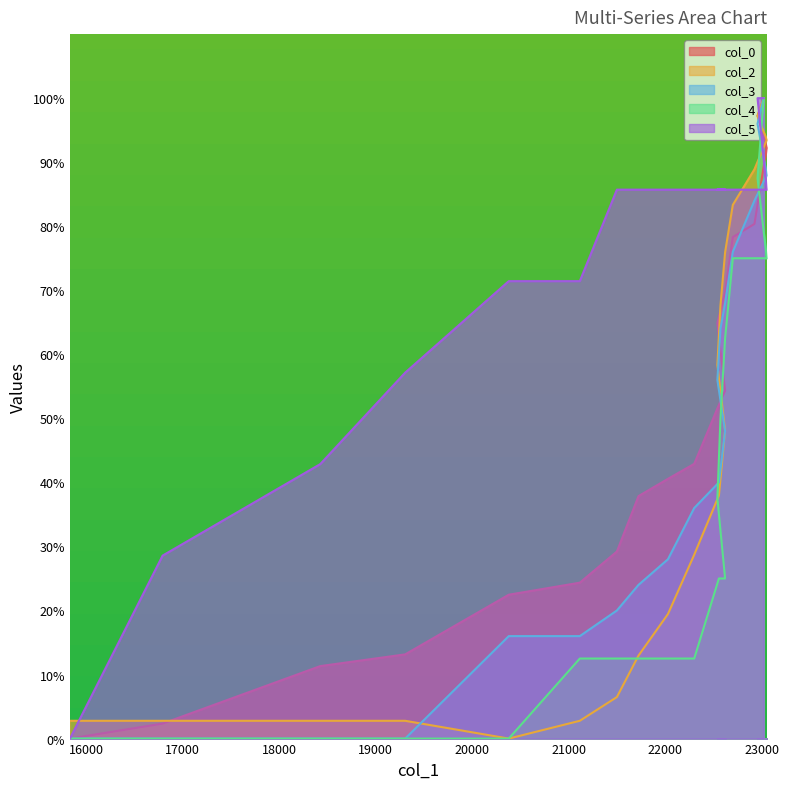

Rank the series at 22026 from lowest to highest value.

col_4, col_2, col_3, col_0, col_5